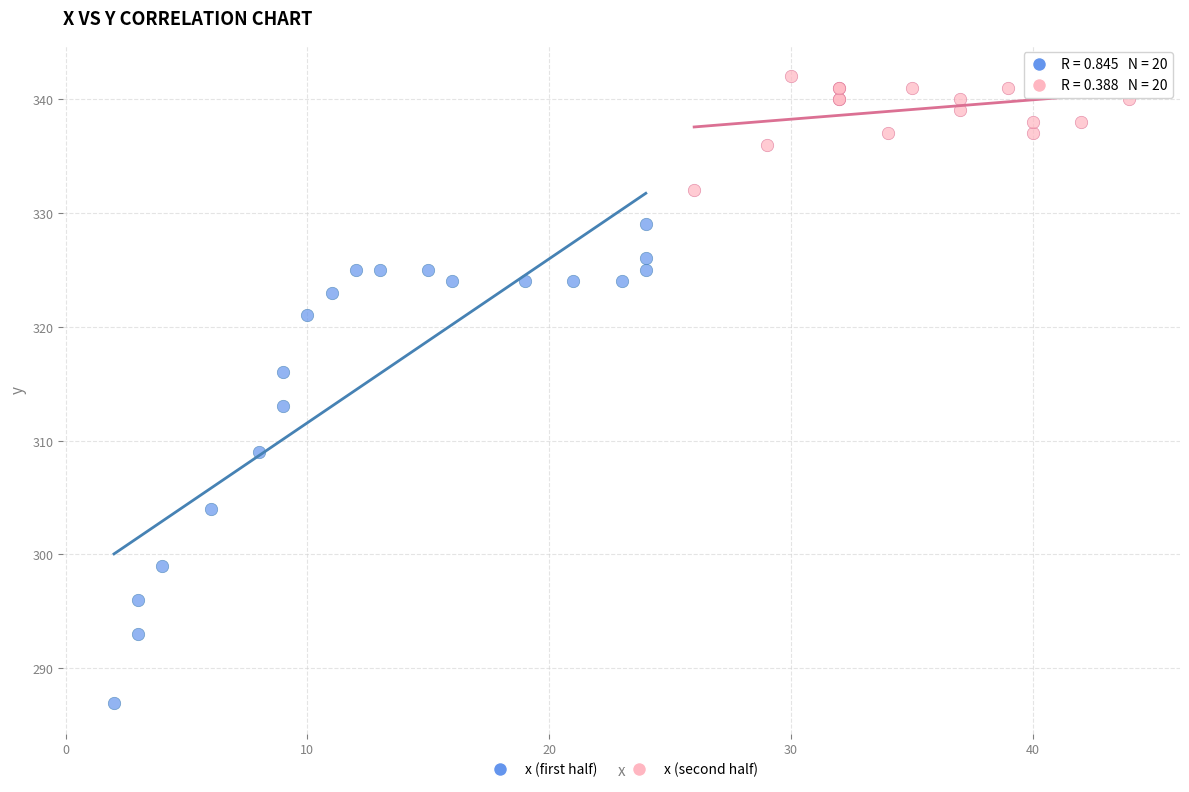

Which series reaches the minimum Y coordinate?

x (first half)